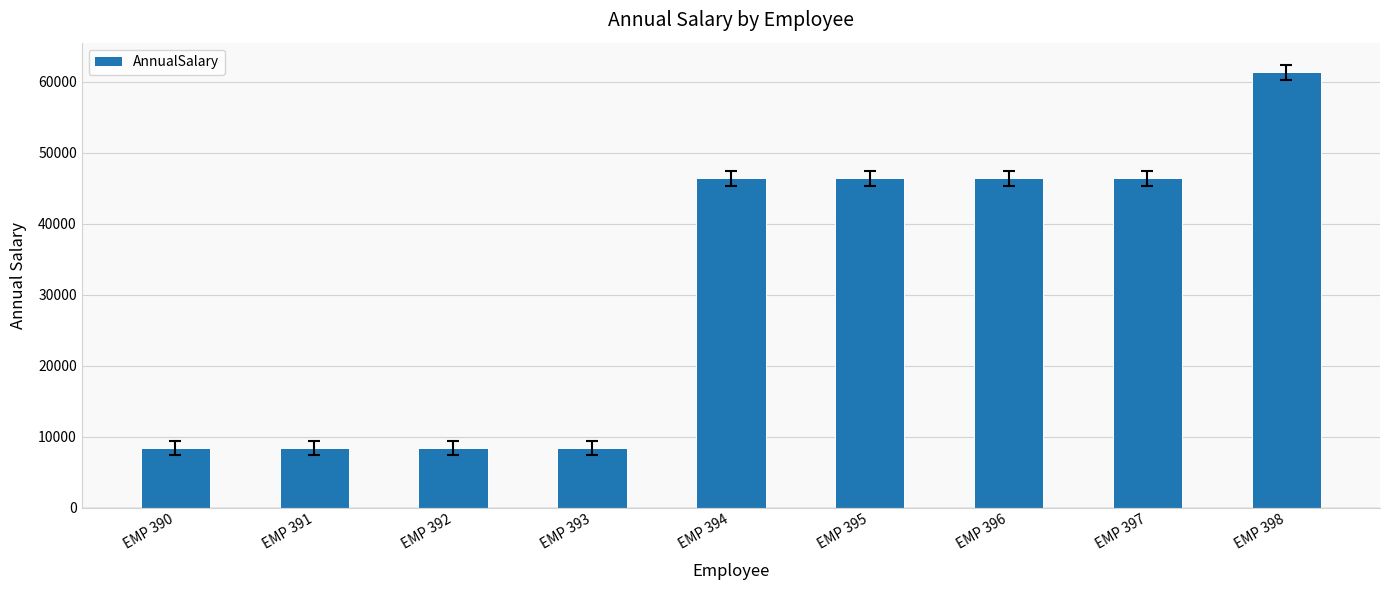

What is the sum of all values?

280636.7